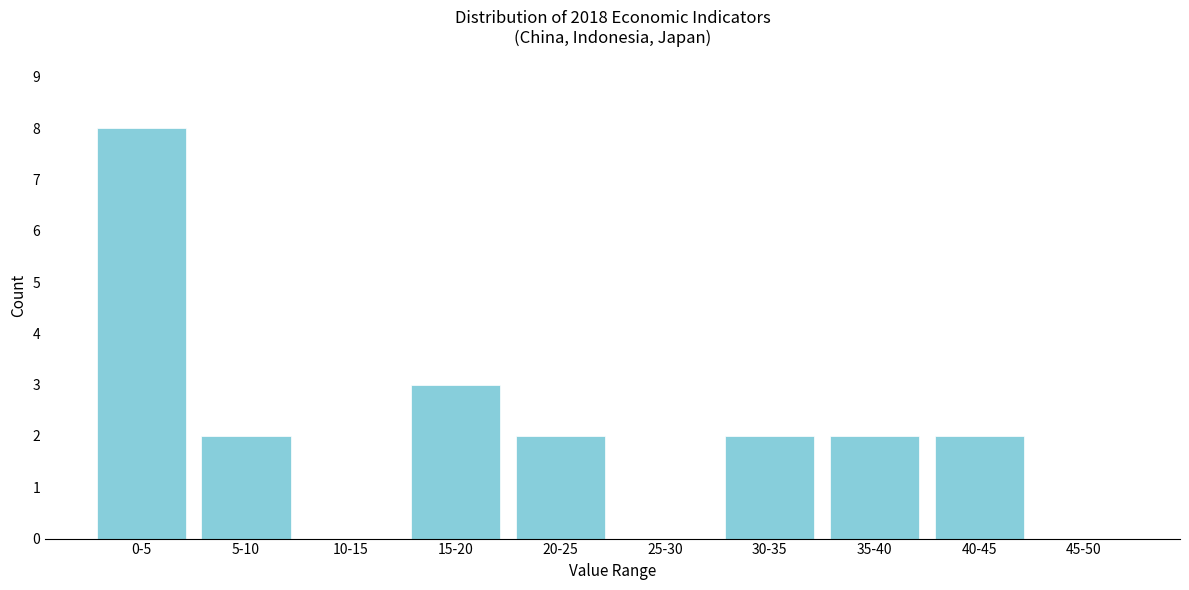

Reading left to right, what are all the values shown in this chart?

0-5=8	5-10=2	10-15=0	15-20=3	20-25=2	25-30=0	30-35=2	35-40=2	40-45=2	45-50=0